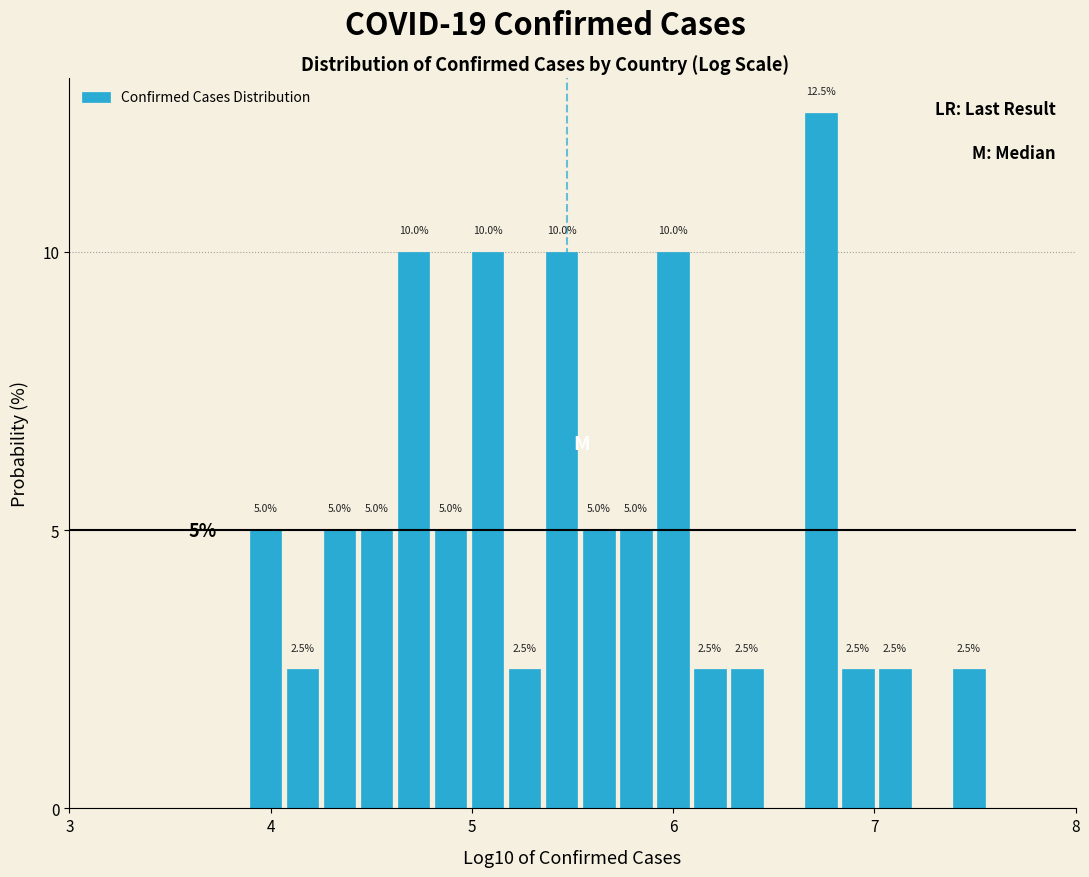

Around what value on the x-axis is the tallest bar? Give the approximate position of its centre, as read against the axis.

6.7